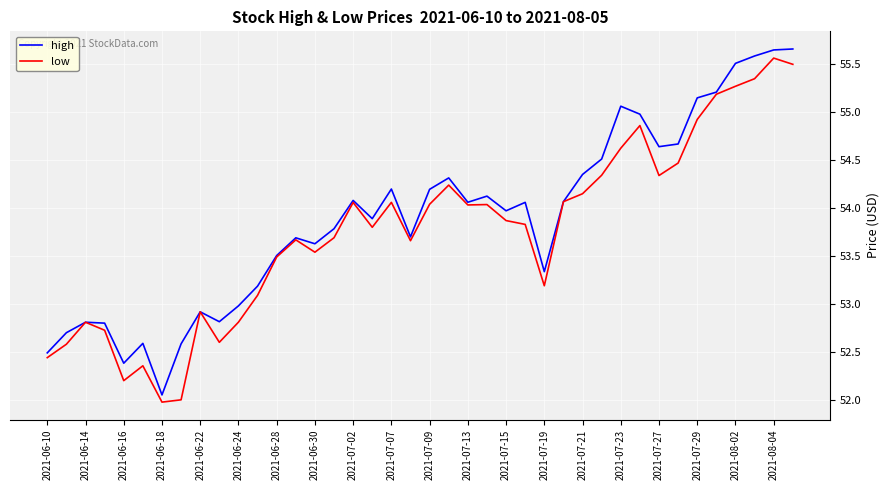

What is the minimum value shown in the chart?

52.0